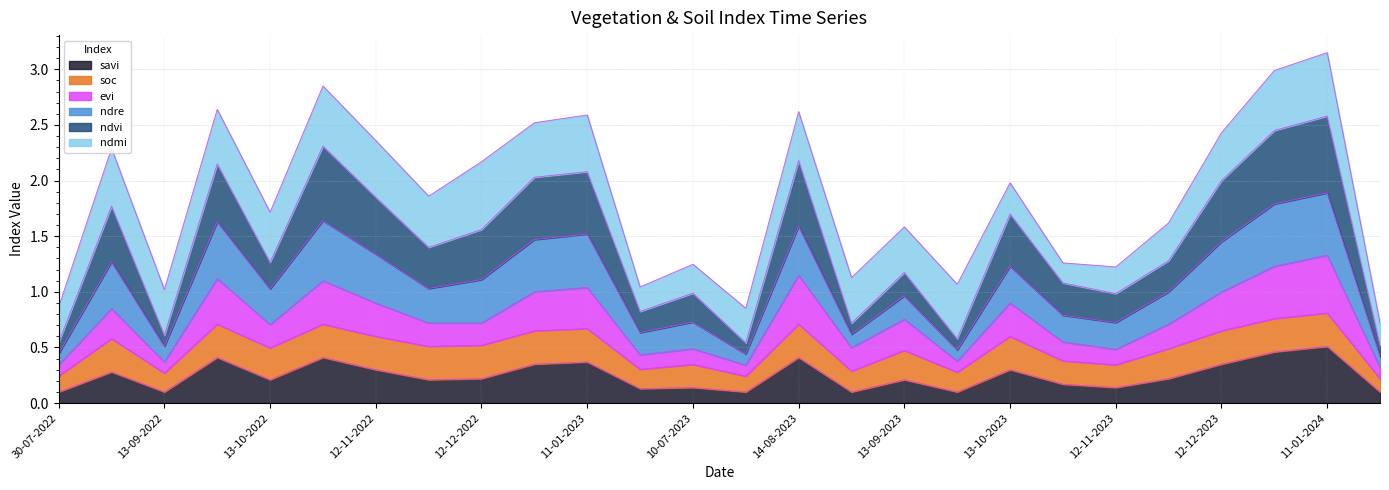

What position from the right is 11-01-2024?

2